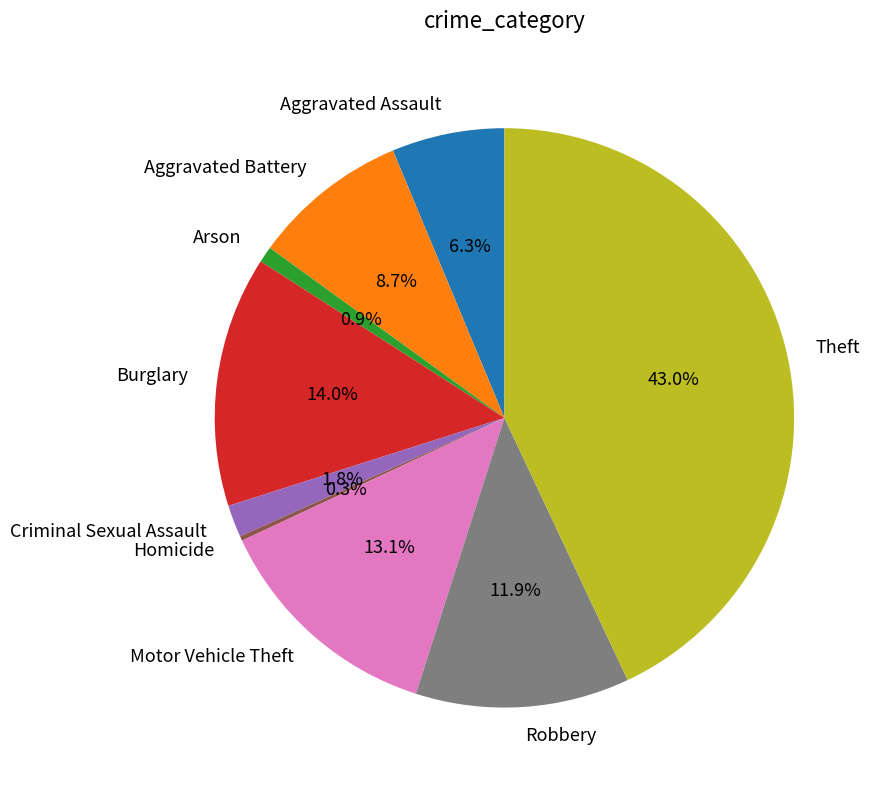

Is Aggravated Assault the majority of the pie?

No